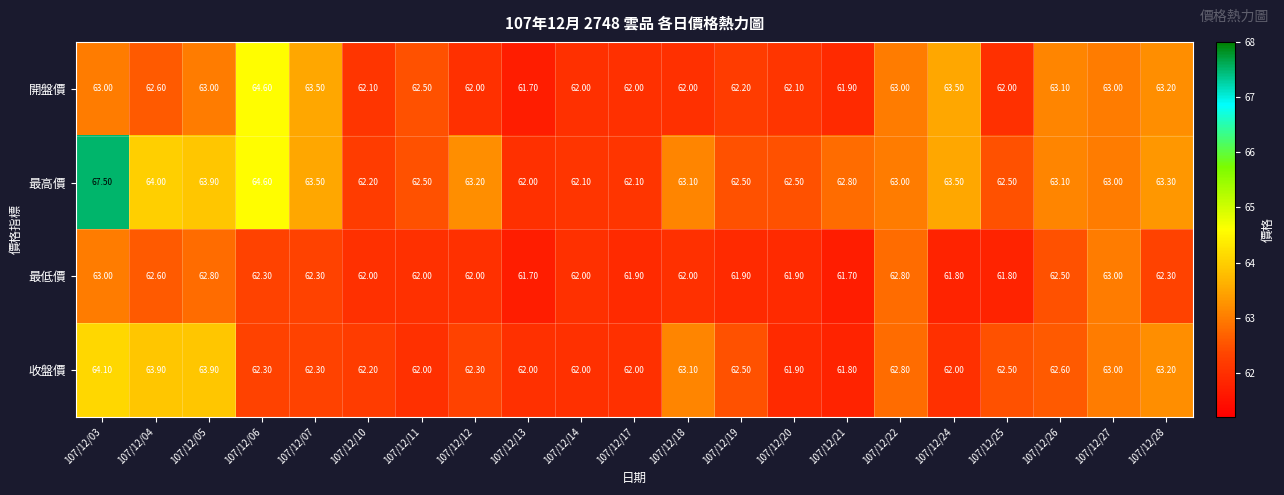

Is the value of 開盤價 at 107/12/03 greater than the value of 收盤價 at 107/12/28?

No